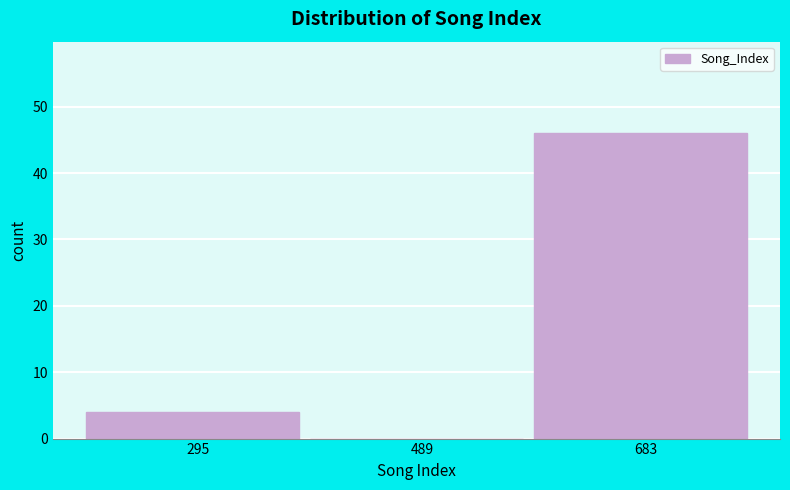

Reading left to right, transcribe this chart: for each bar, give the range it covers on the x-axis and its height. Neither the bar edges nor the heights are printed on the chart, so give them approximately, as read against the axes.

200 to 400: 4
400 to 580: 0
580 to 780: 46